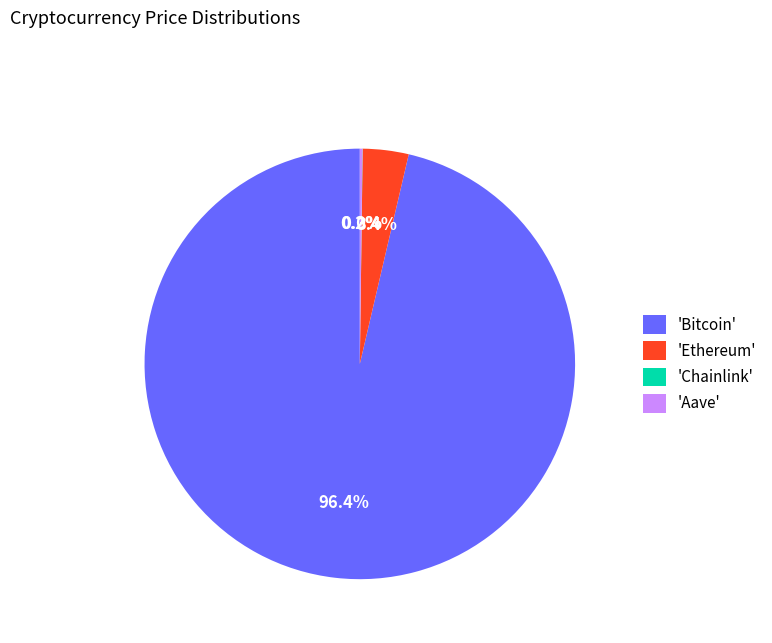

Which slice represents more than half of the pie?

'Bitcoin'